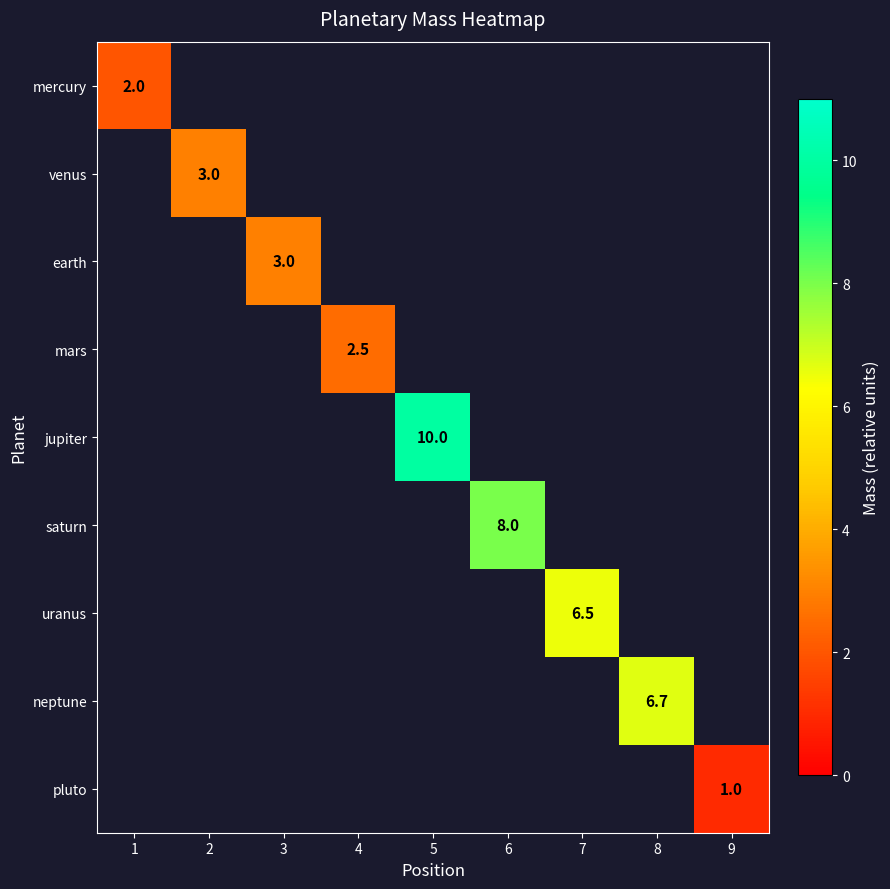

True or false: saturn has a value of 11.1 at 6.

False